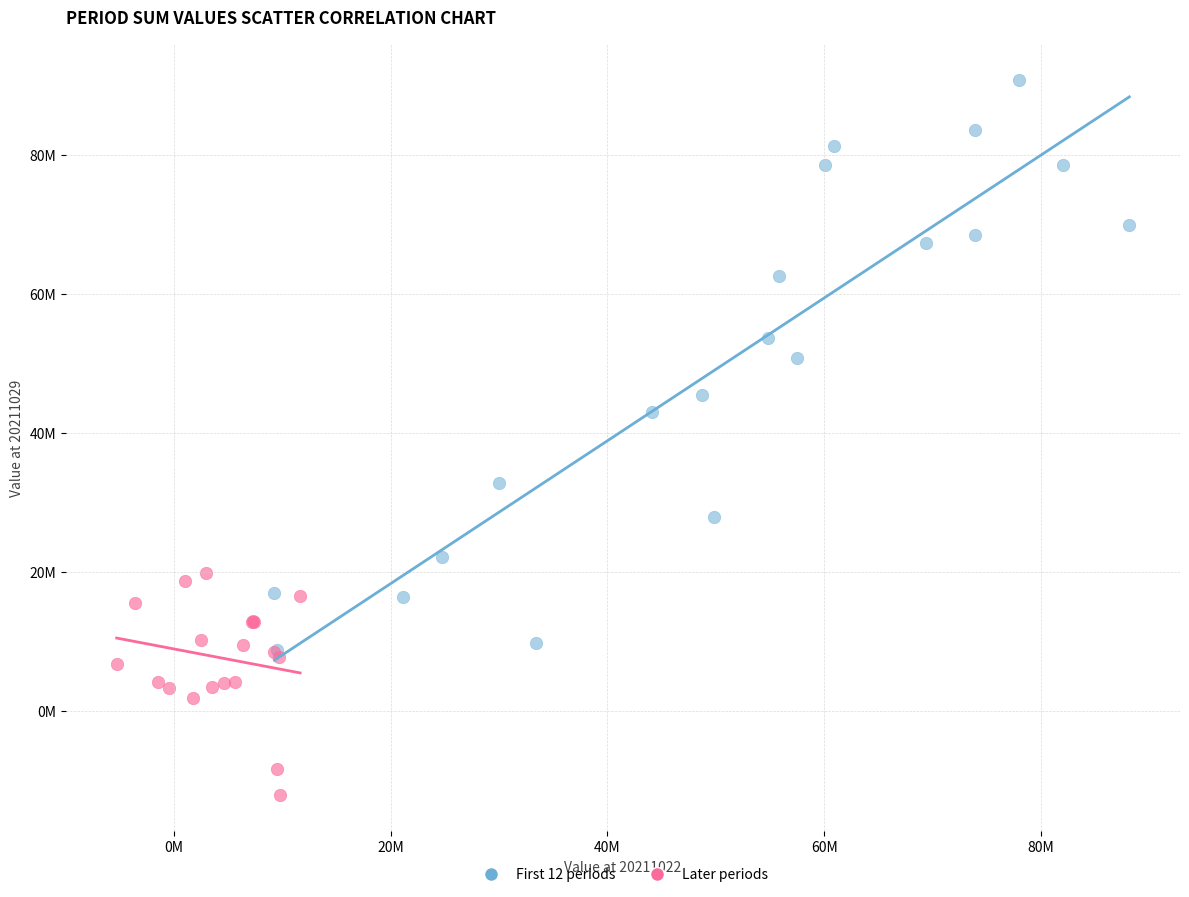

What are all the series names shown in the legend?

First 12 periods, Later periods